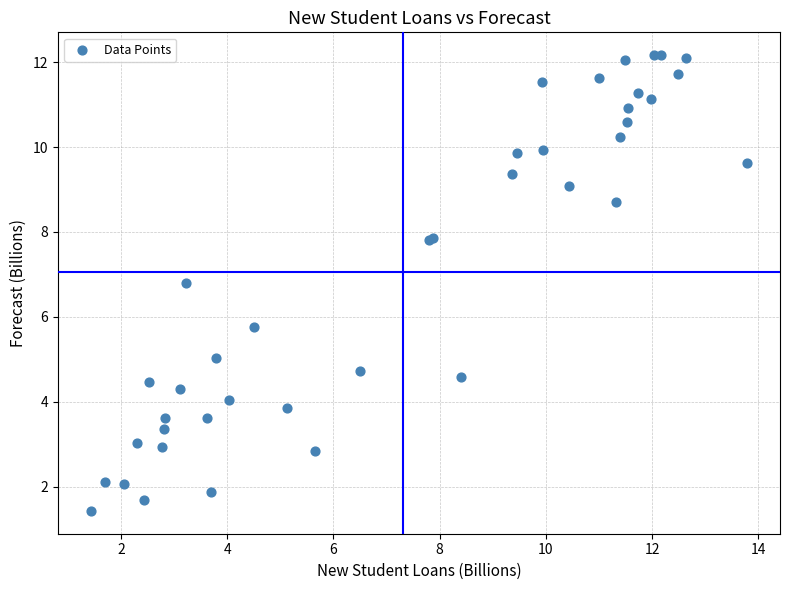

What Y value in the scatter plot is closest to 6?

5.8